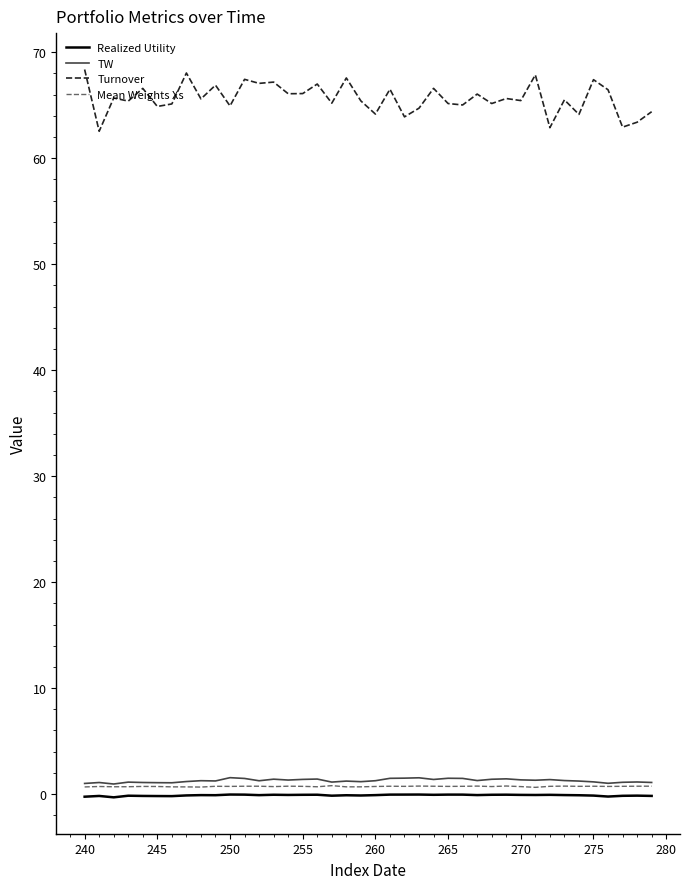

True or false: TW and Turnover intersect in this chart.

False